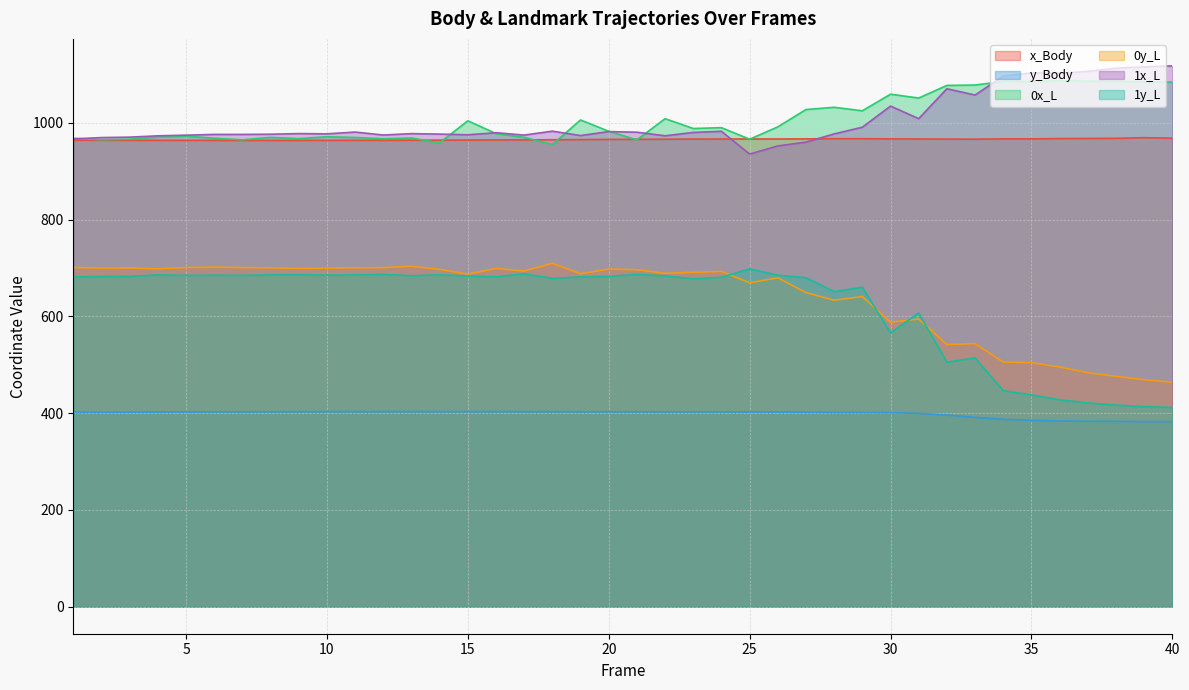

True or false: 1x_L has a value of 618.9 at 33.

False